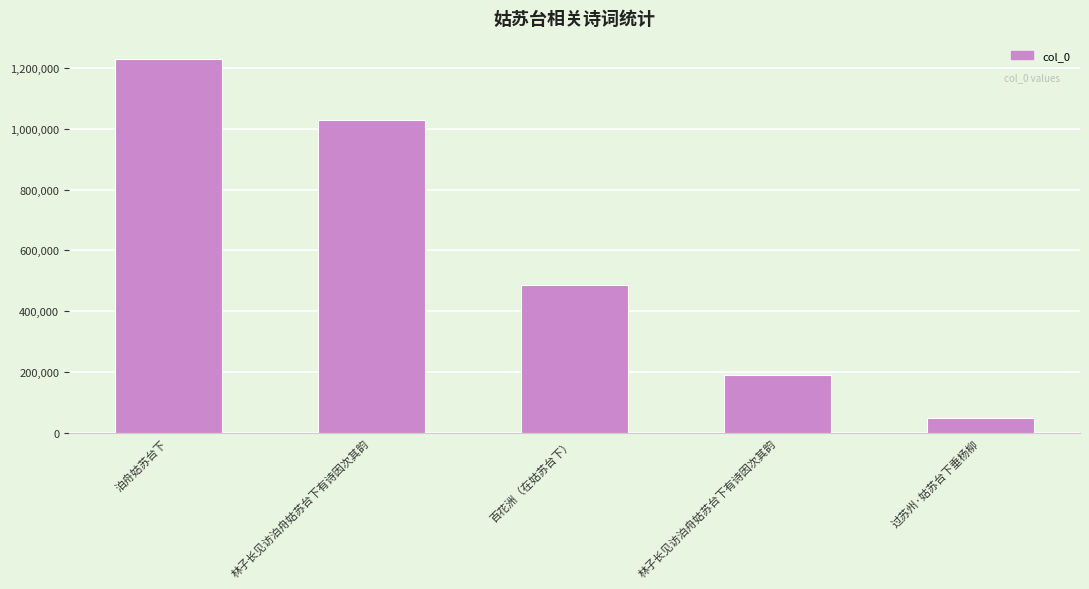

How many bars are there in total?

5